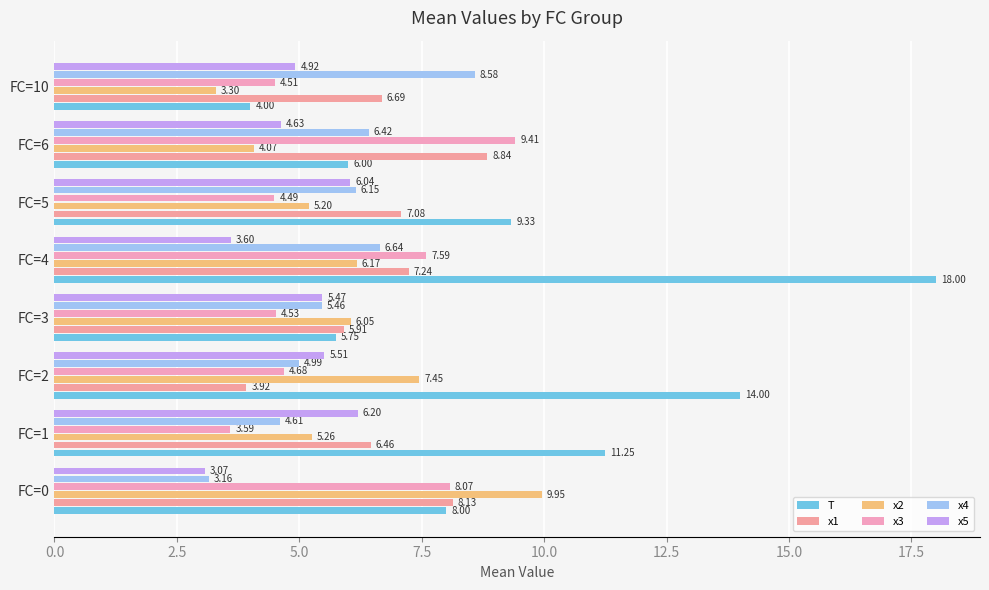

How many categories are shown in the chart?

8